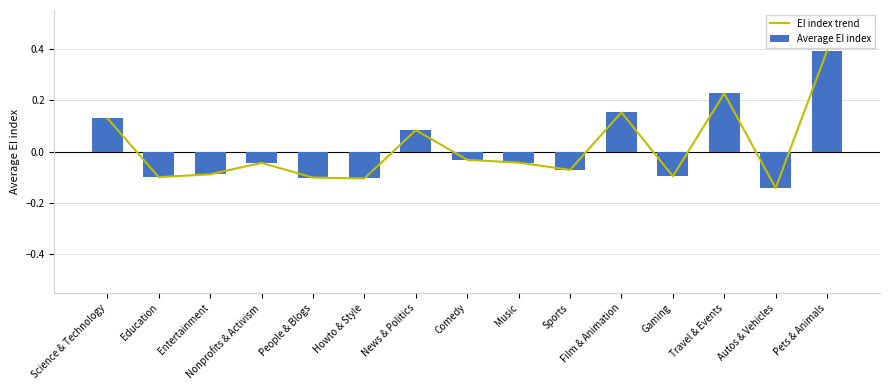

Which series has the widest spread of values?

EI index trend